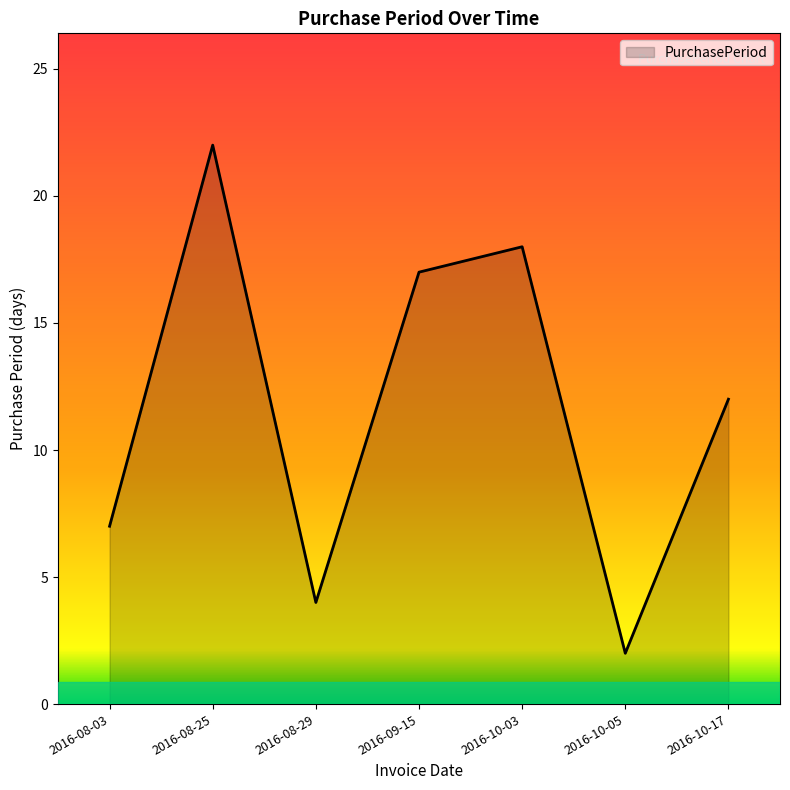

True or false: the data shows 4 at 2016-08-29.

True